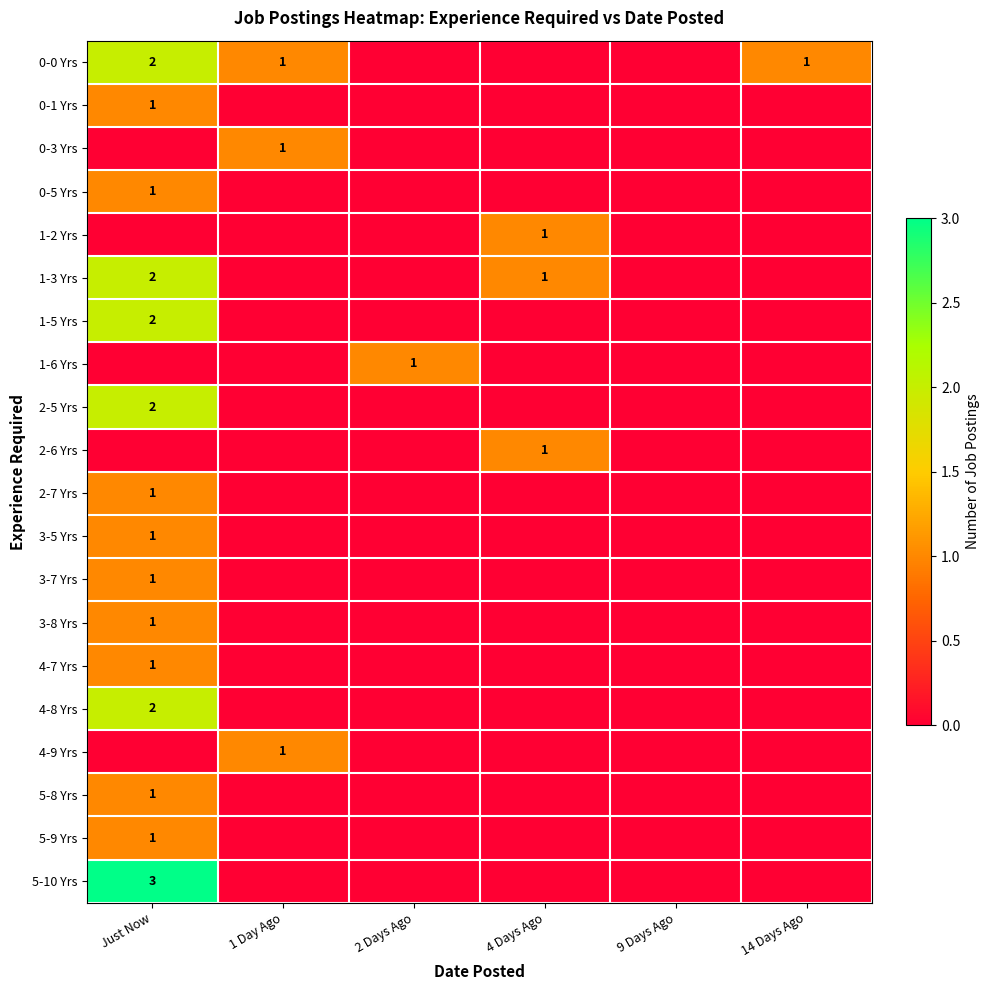

Count the number of data series in this chart.

20